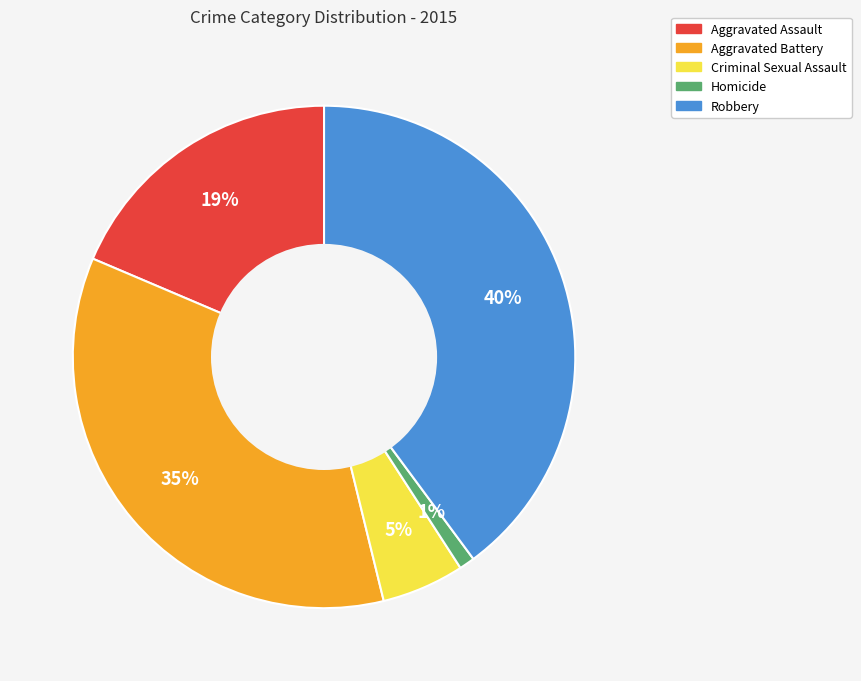

What is the ratio of the value at Robbery to the value at Aggravated Battery?

1.1